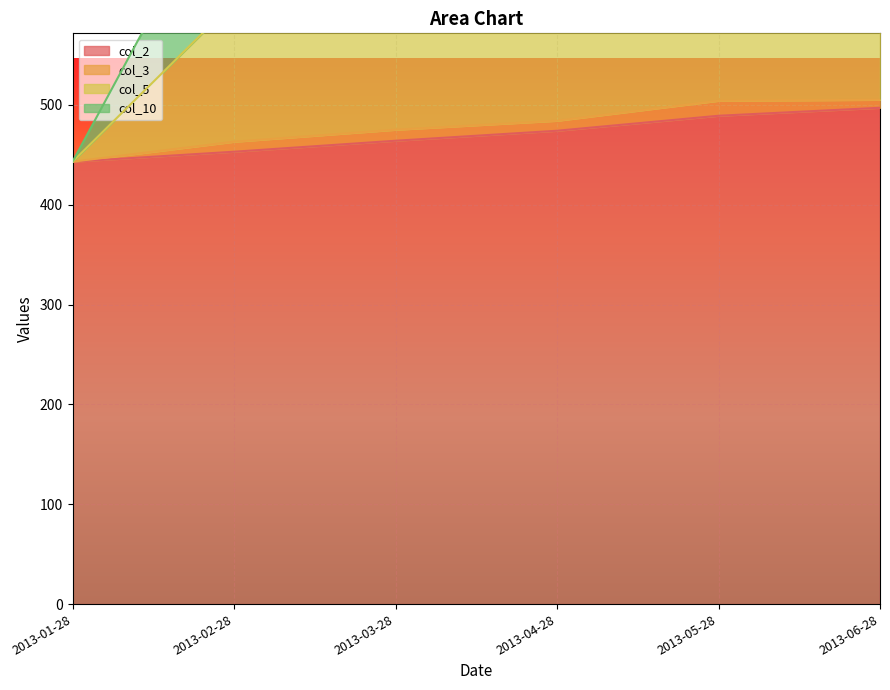

The col_2 series shows 590 at 2013-01-28. True or false?

False